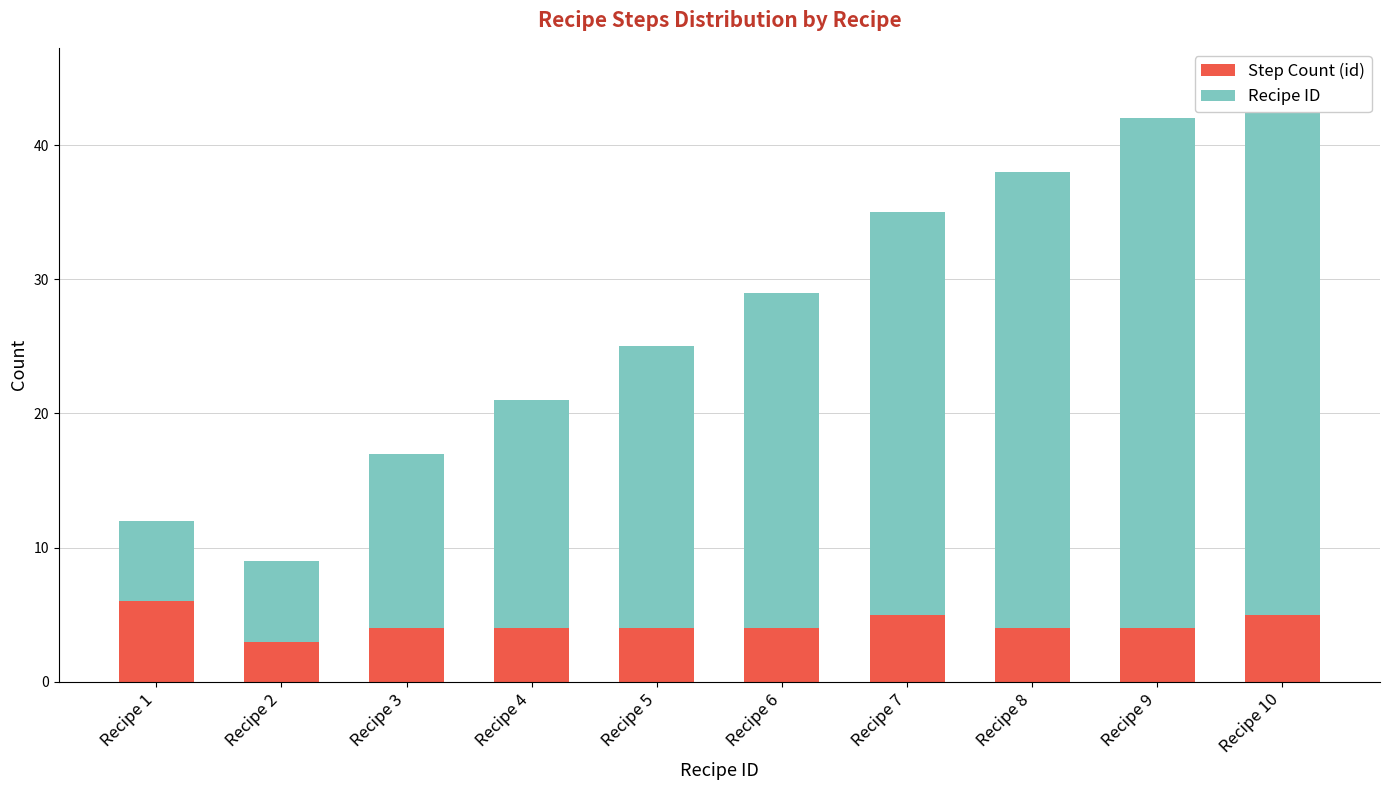

At how many categories does at least one series exceed 12?

8